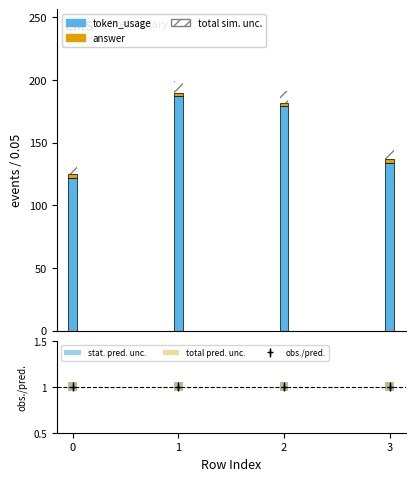

What is the average value of the token_usage series?

155.5